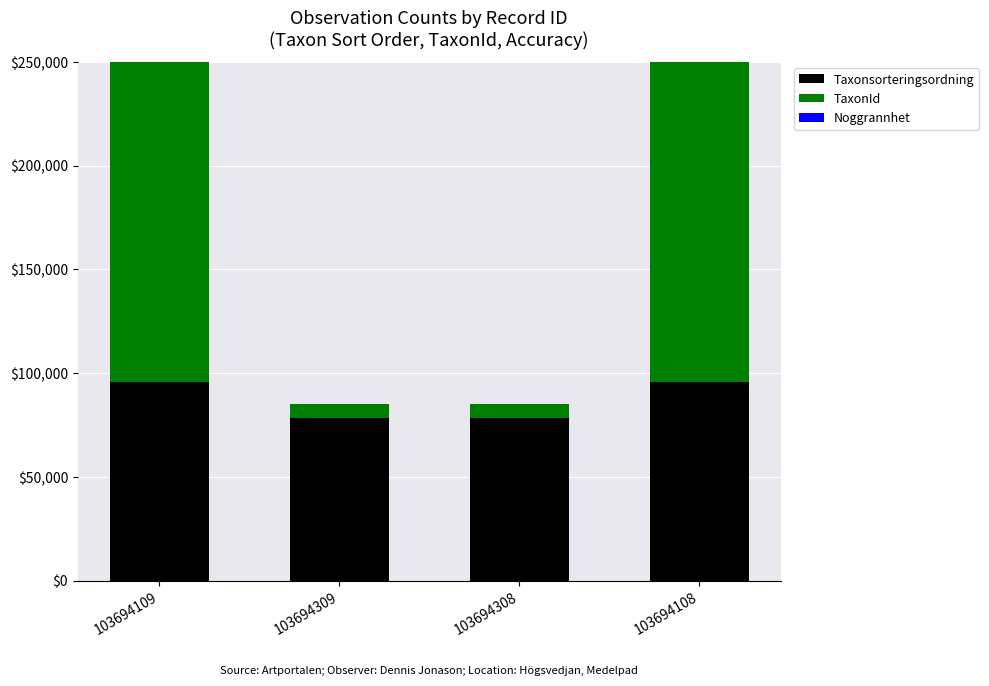

At which label does Noggrannhet reach its peak?

103694109